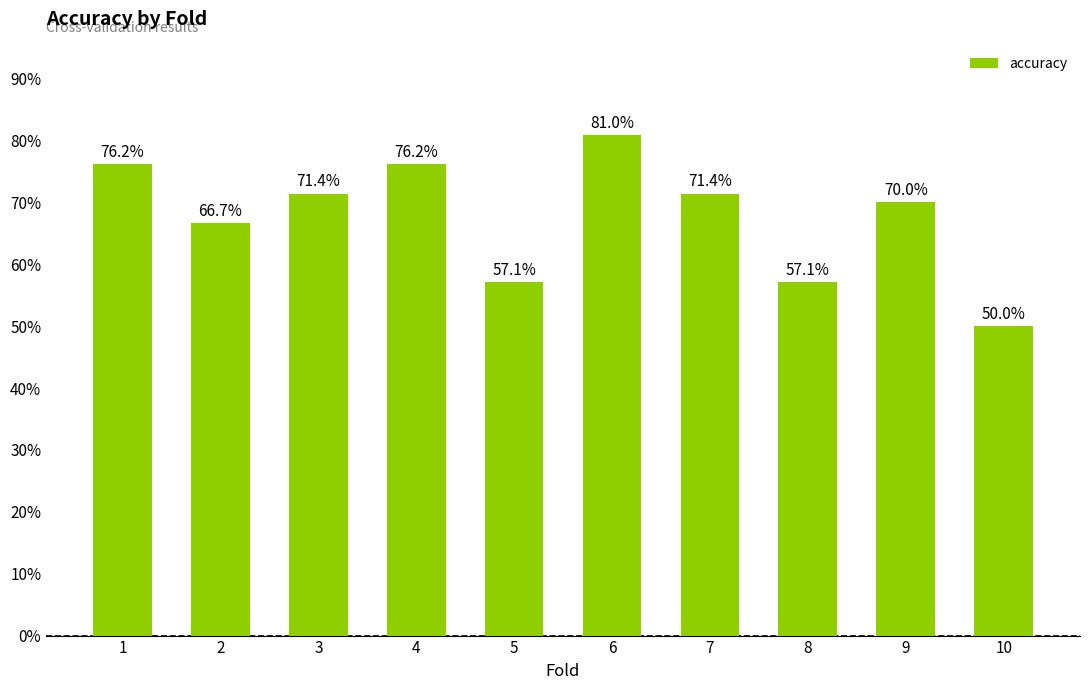

The chart shows a value of 0.8 at 8. True or false?

False